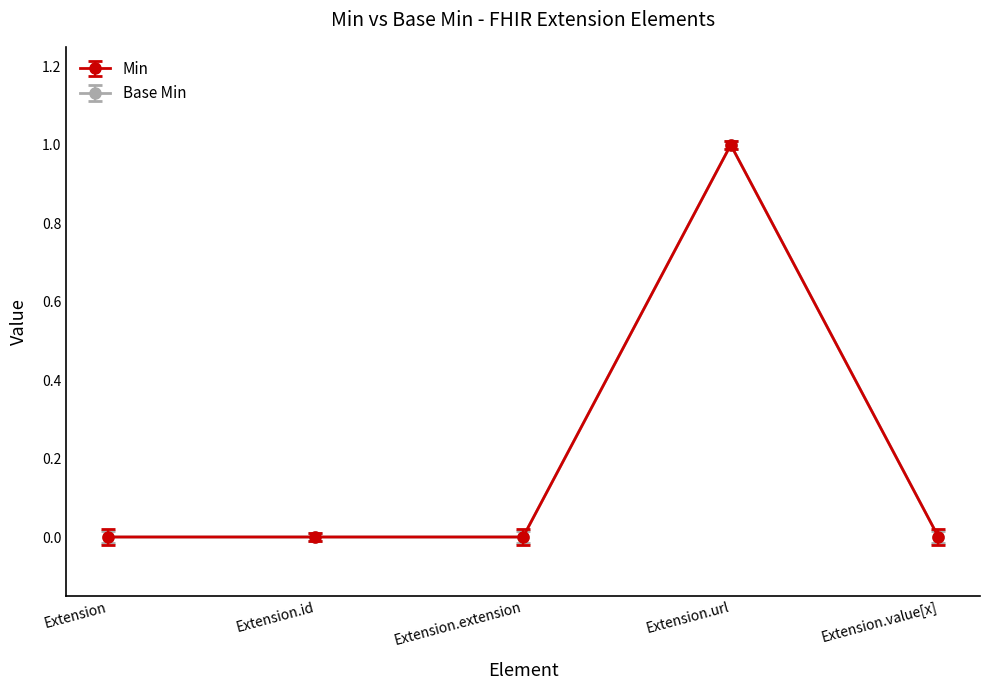

Does the chart have visible grid lines?

No